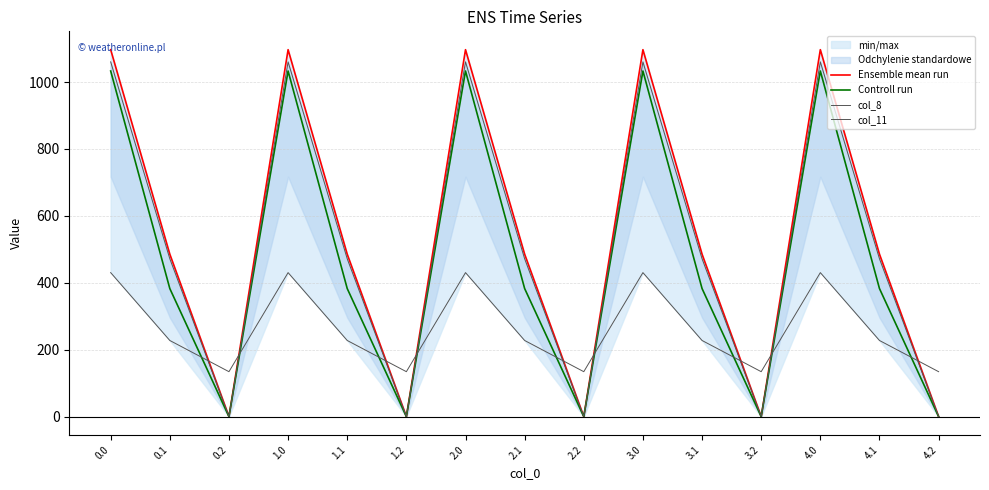

Where is the first local maximum for Controll run?

1.0